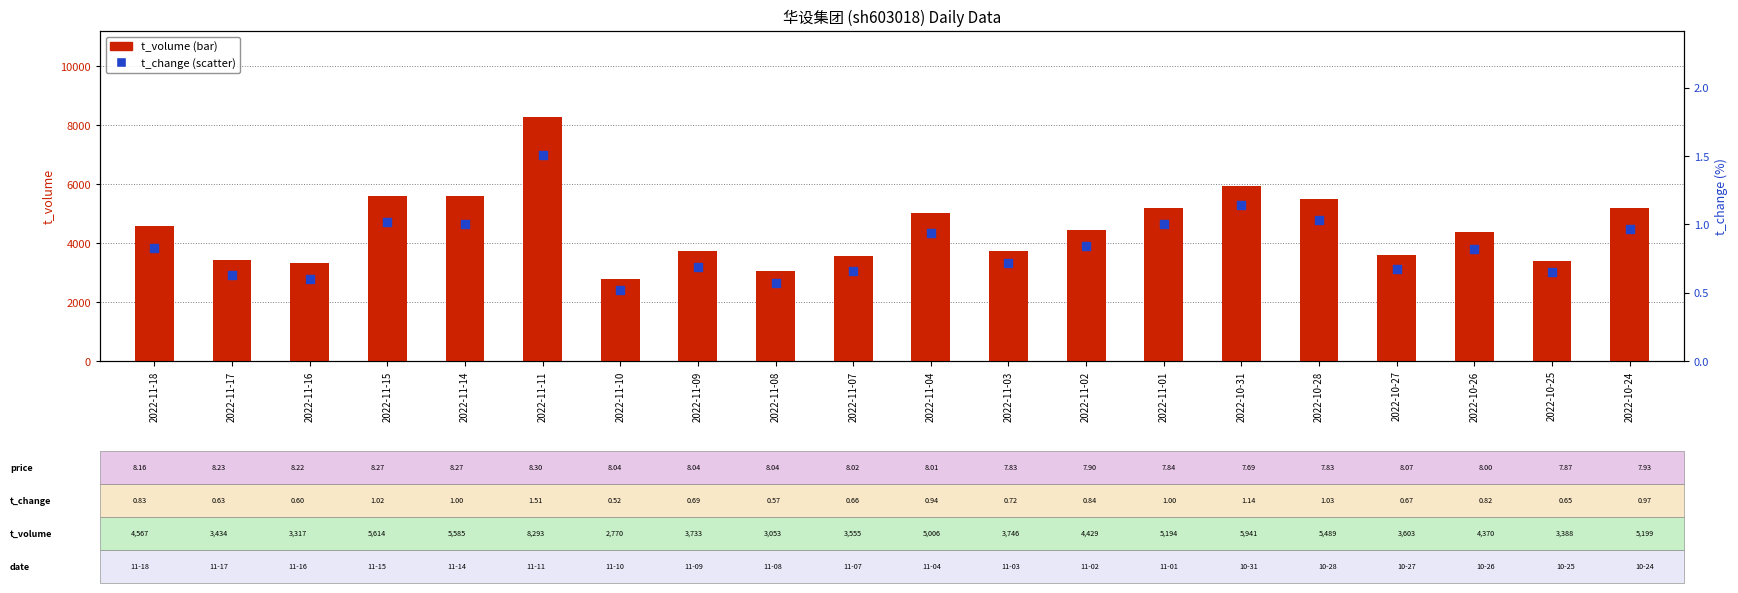

At which category is the sum across all series the highest?

2022-11-11